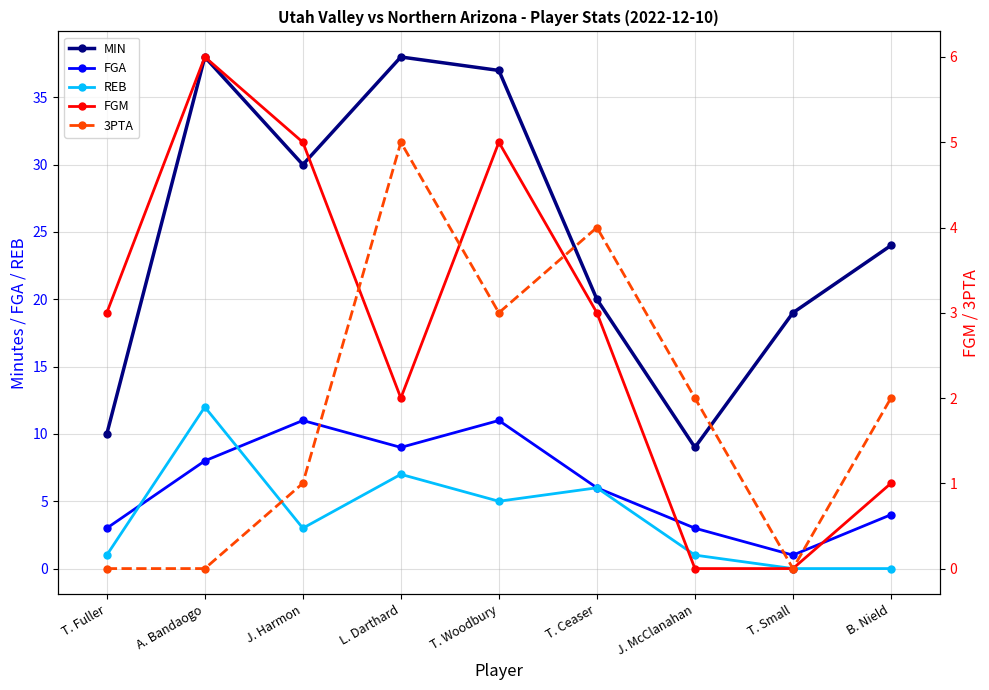

How many interior local valleys does the FGA series have?

2